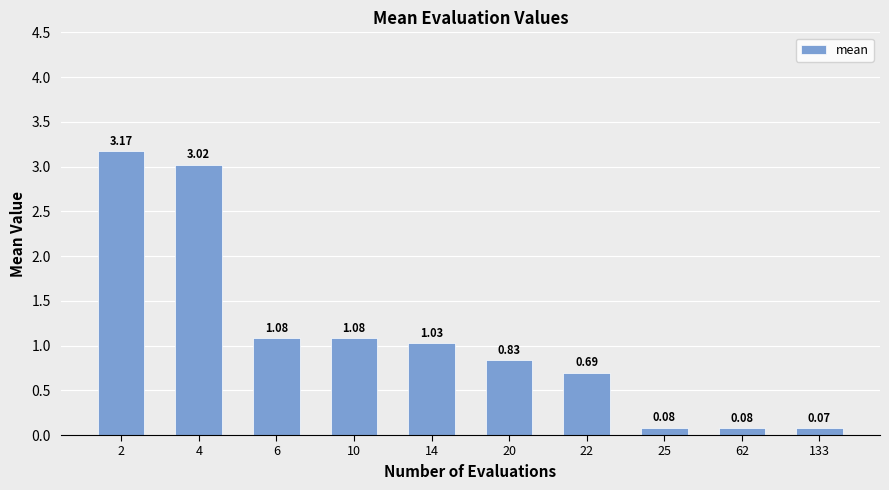

What is the sum of all values?

11.1